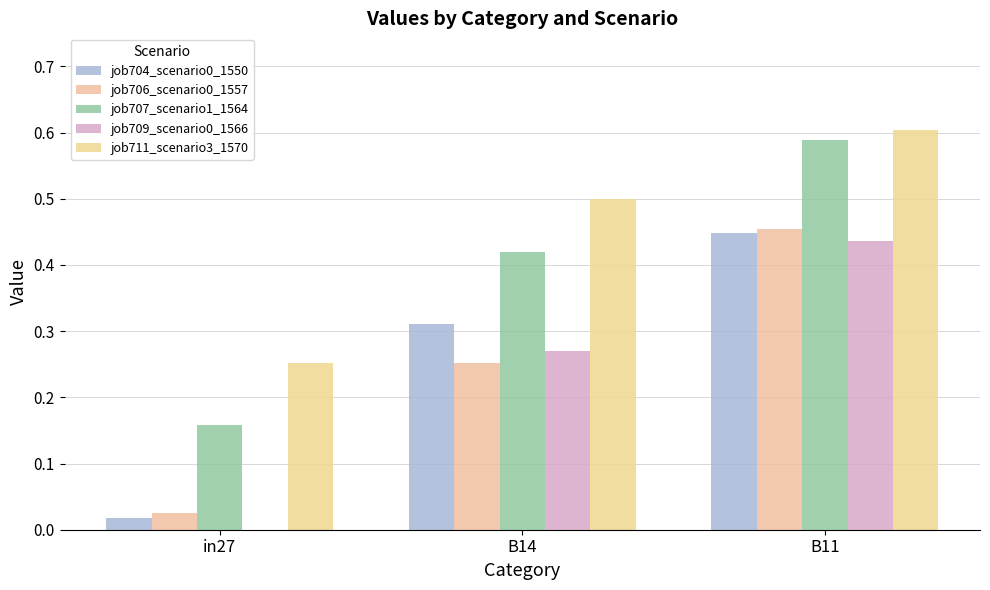

True or false: job709_scenario0_1566 has a value of 0.4 at B11.

True